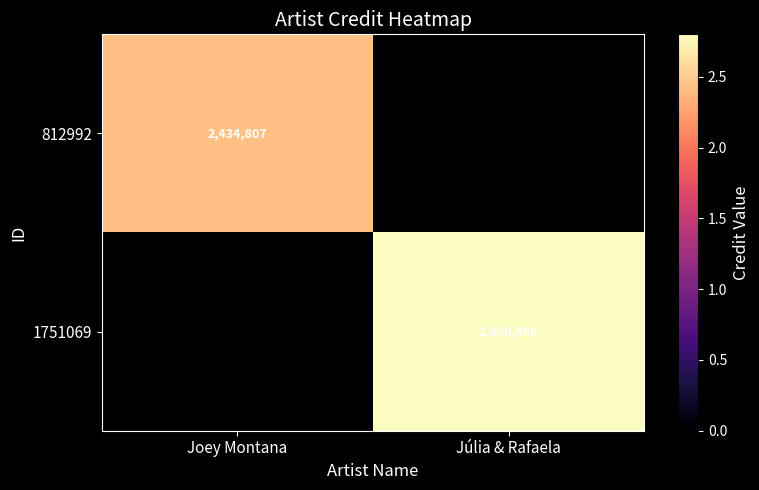

Is the value of 1751069 at Júlia & Rafaela greater than the value of 812992 at Joey Montana?

Yes